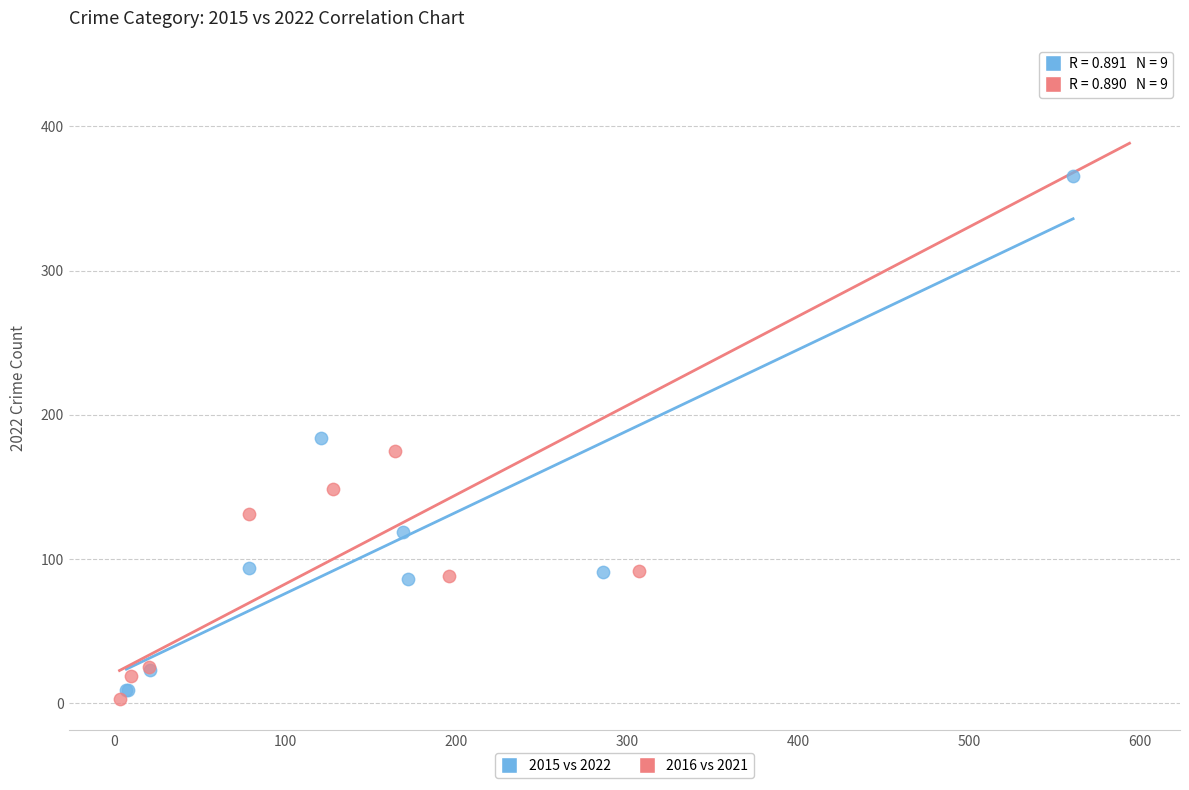

Which series reaches the maximum Y coordinate?

2016 vs 2021